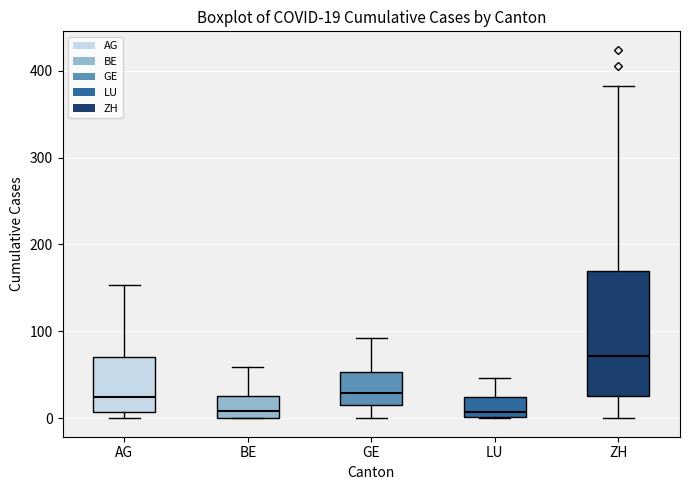

Which box is the tallest, from its lower edge to its upper edge?

ZH